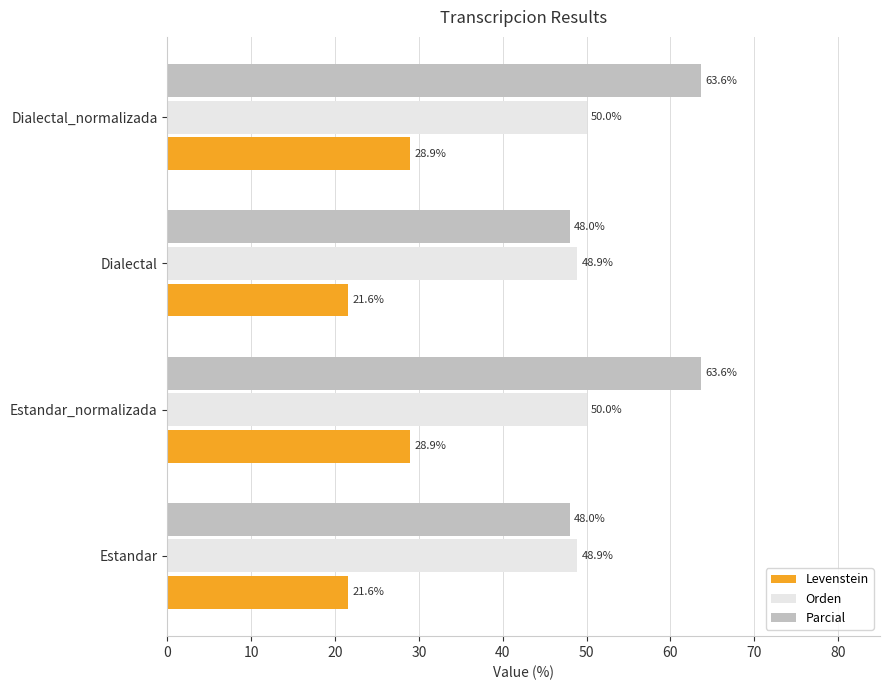

Read the Parcial value at Dialectal_normalizada.

63.6